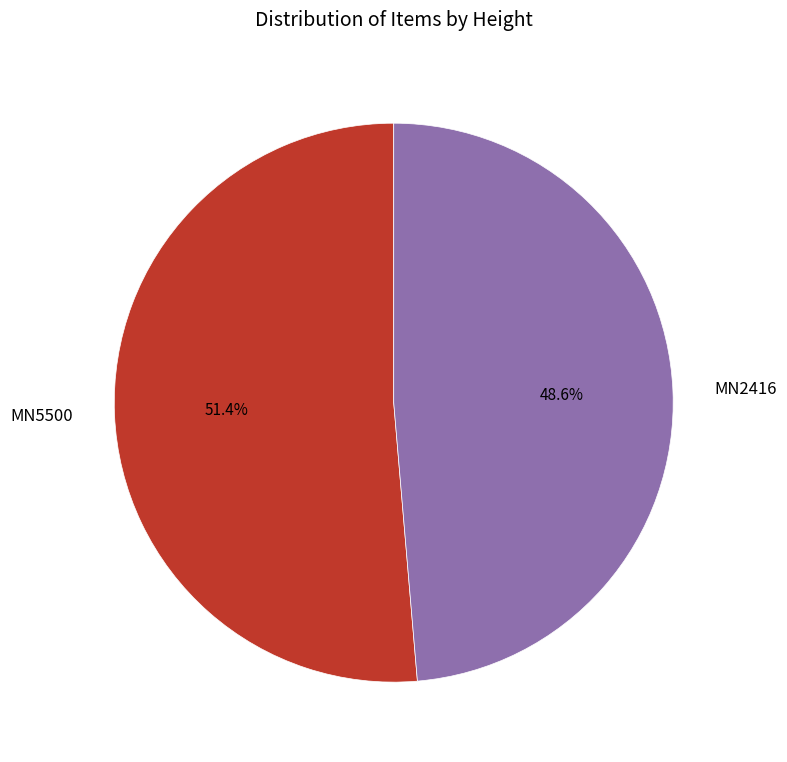

Does any single category account for the majority?

Yes